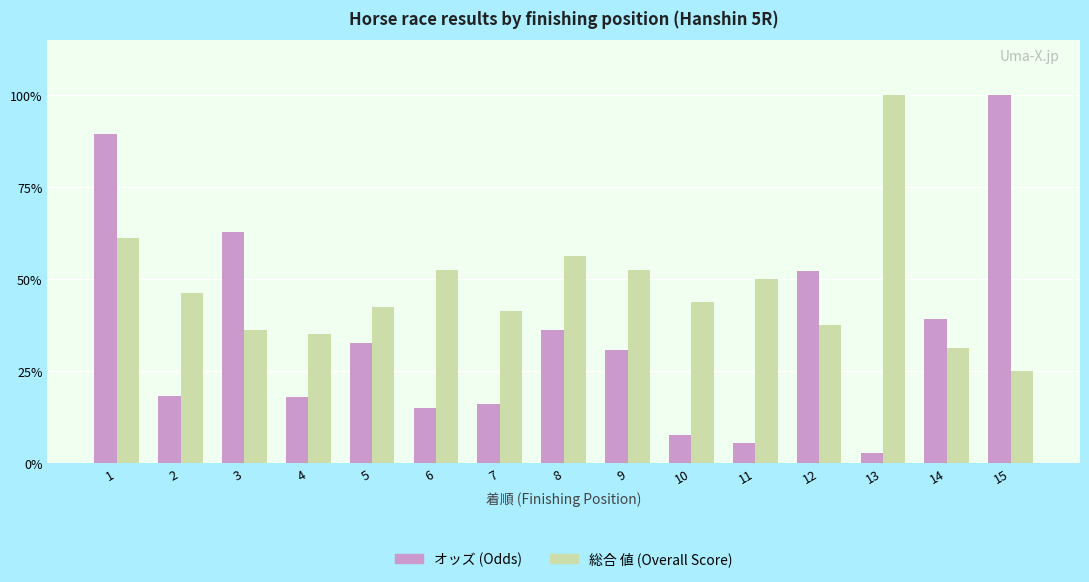

What is the total value across all series at 9?

83.1